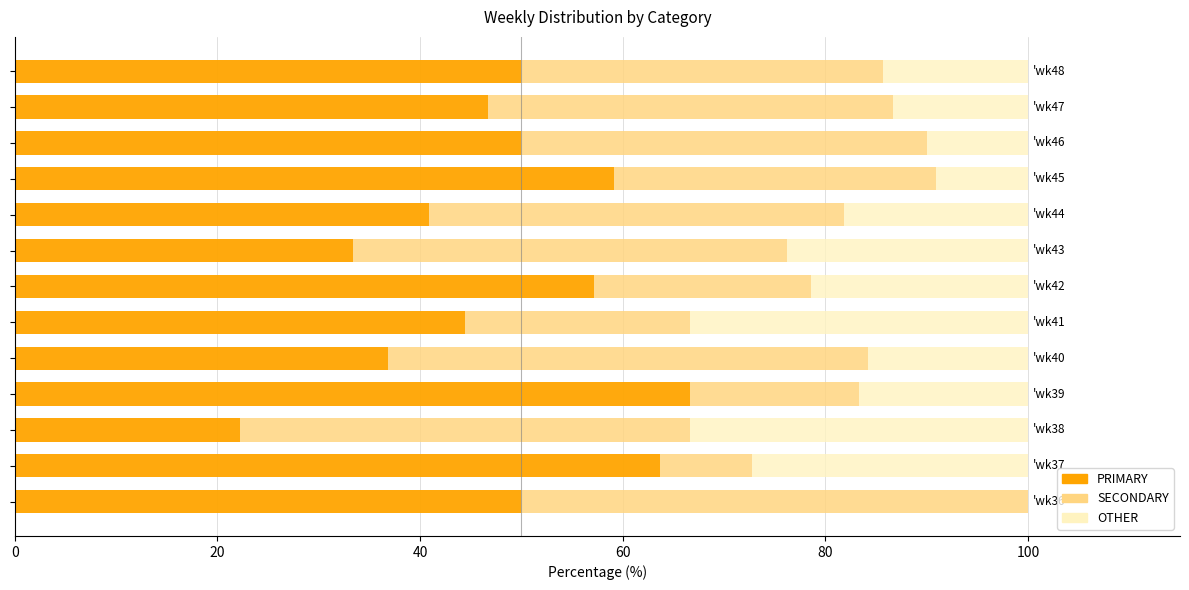

What is the highest value of the PRIMARY series?

66.7